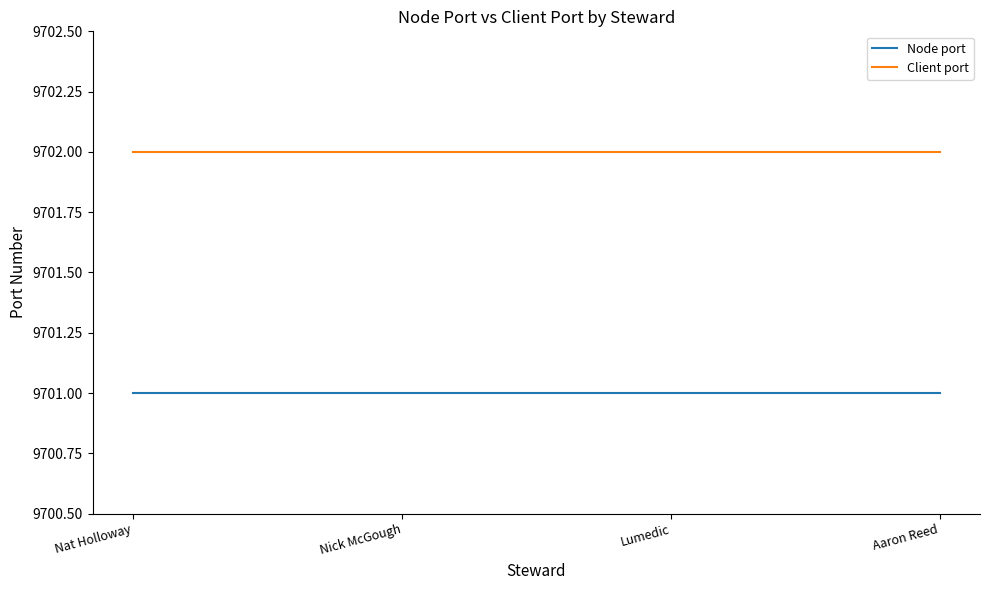

The value of Client port at Lumedic is 9702. True or false?

True